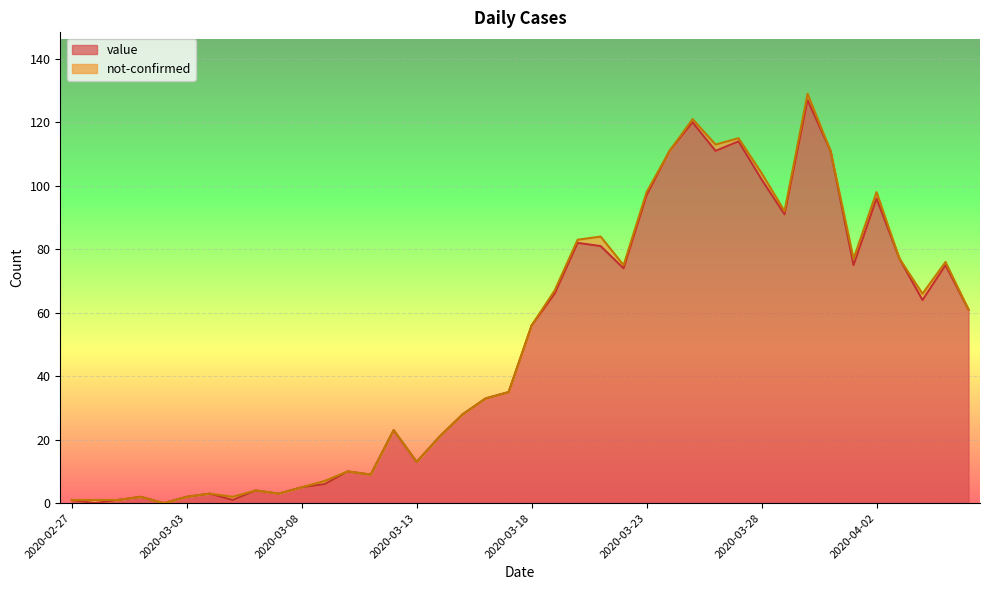

At which category does the data reach its first local peak?

2020-03-01